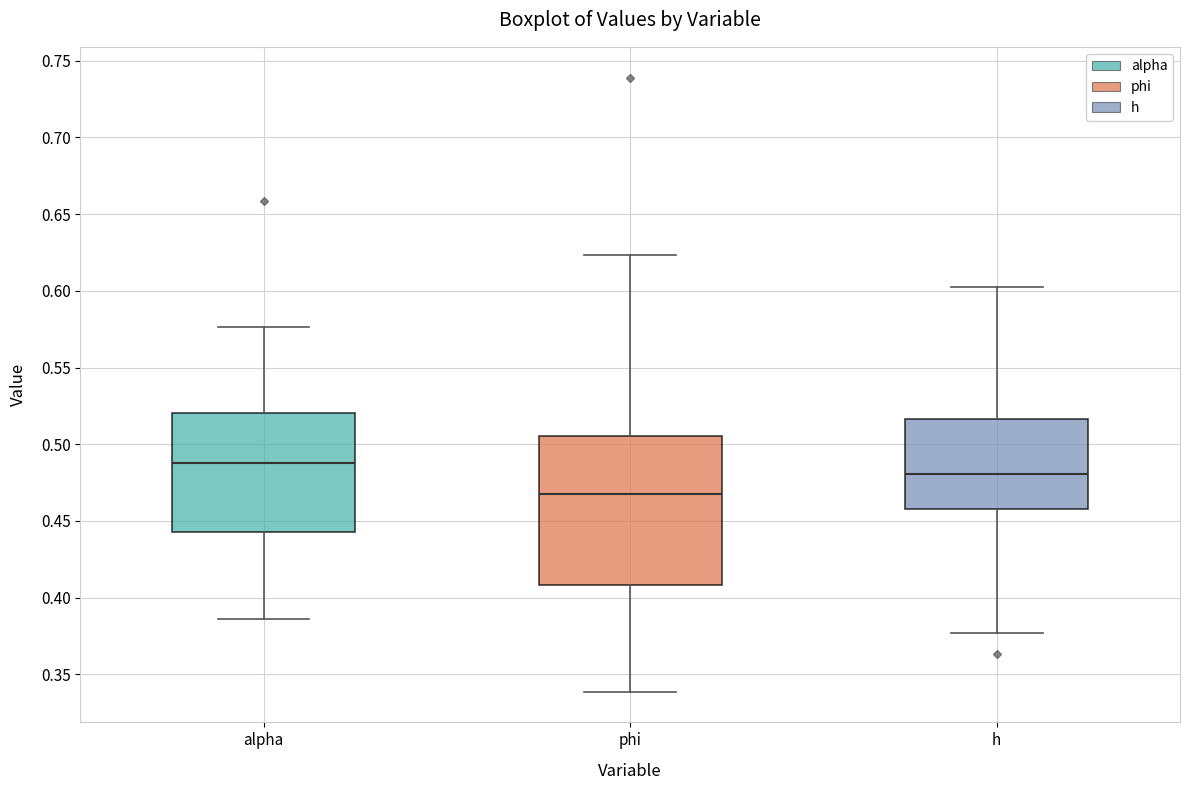

Reading left to right, transcribe this box plot: for each box, give where its median line is, the range the box spans, and where its two whiskers end, as read against the y-axis. The values are not printed on the chart, so give them approximately, as read against the axis.

alpha: median 0.490, box 0.445 to 0.520, whiskers 0.385 to 0.575
phi: median 0.470, box 0.410 to 0.505, whiskers 0.340 to 0.625
h: median 0.480, box 0.460 to 0.515, whiskers 0.375 to 0.600